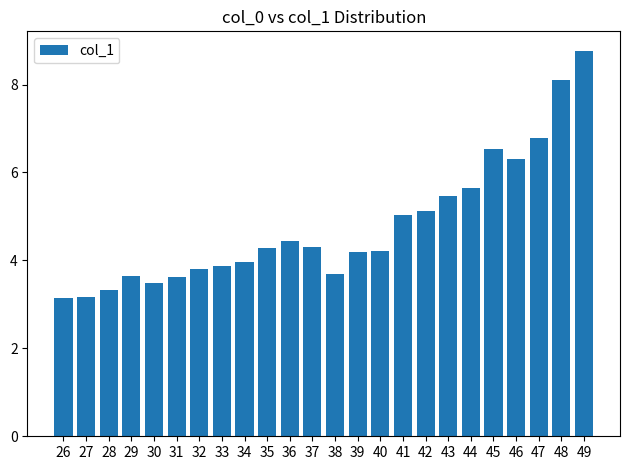

What is the approximate value at 33?

3.9